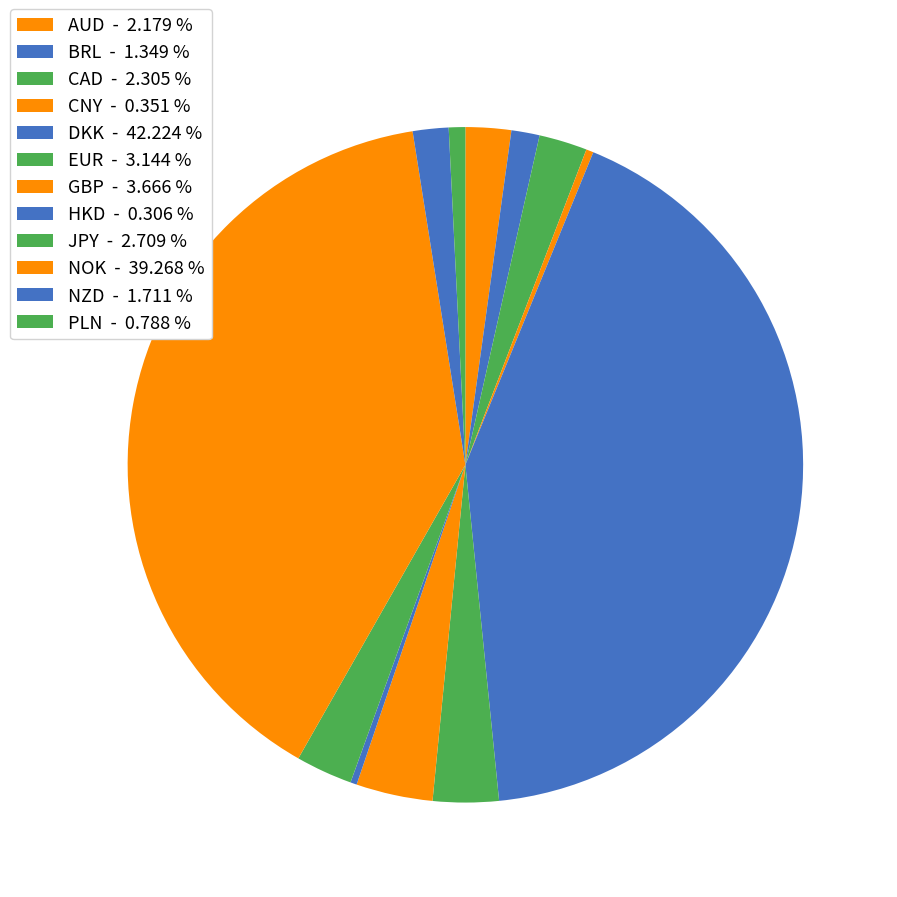

Is the sum of CNY and JPY greater than half?

No